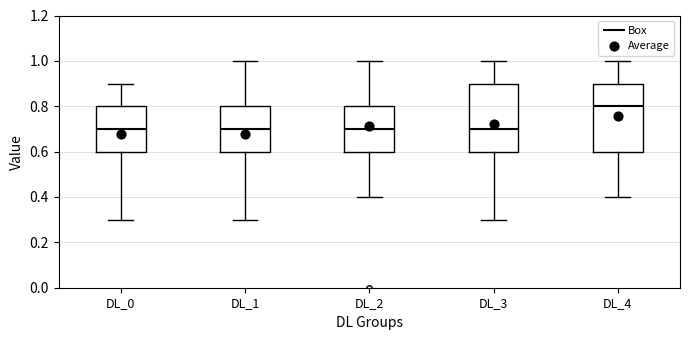

Reading left to right, read every box against the y-axis: the position of its median line, the range the box covers, and the ends of its whiskers. The values are not printed on the chart, so give them approximately, as read against the axis.

DL_0: median 0.7, box 0.6 to 0.8, whiskers 0.3 to 0.9
DL_1: median 0.7, box 0.6 to 0.8, whiskers 0.3 to 1.0
DL_2: median 0.7, box 0.6 to 0.8, whiskers 0.4 to 1.0
DL_3: median 0.7, box 0.6 to 0.9, whiskers 0.3 to 1.0
DL_4: median 0.8, box 0.6 to 0.9, whiskers 0.4 to 1.0